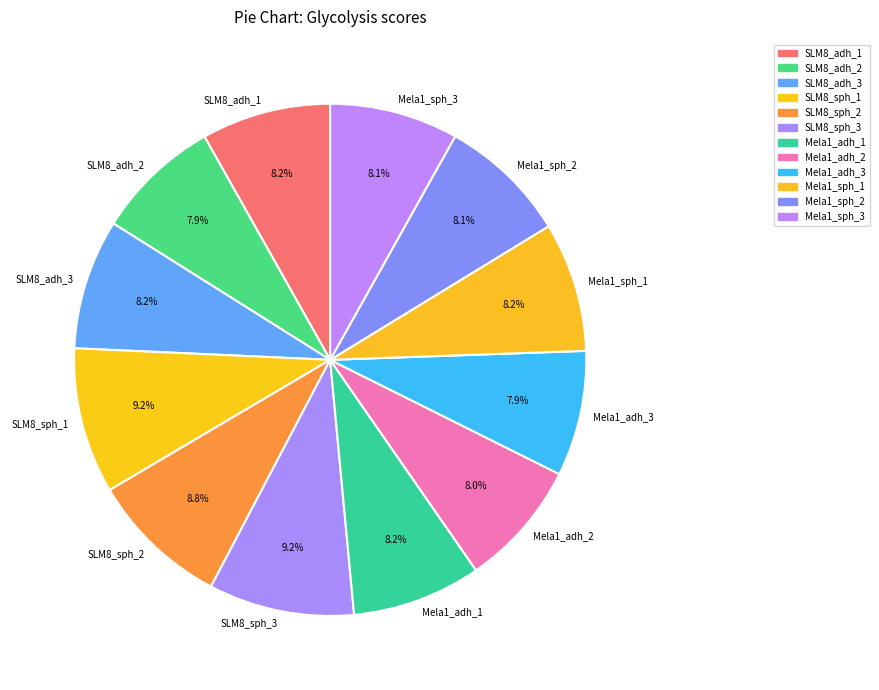

How many segments does this pie chart have?

12